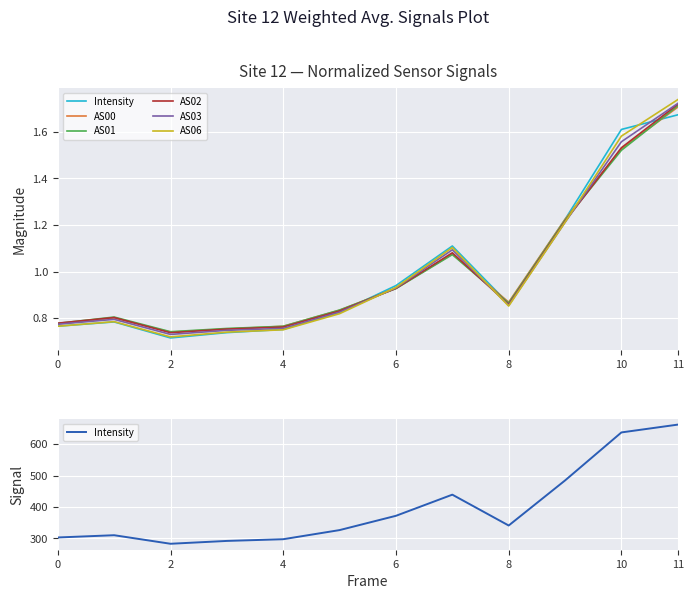

True or false: AS02 has a value of 1.1 at 10.

False